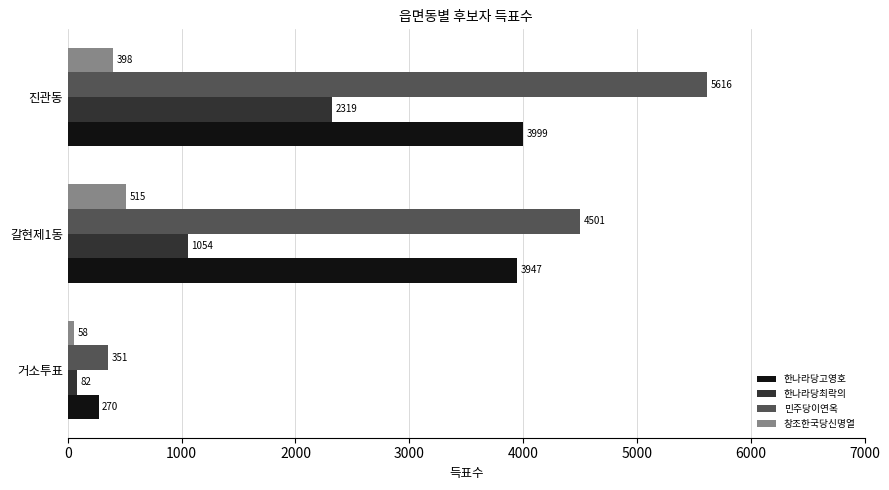

The 창조한국당신명열 series shows 398 at 진관동. True or false?

True